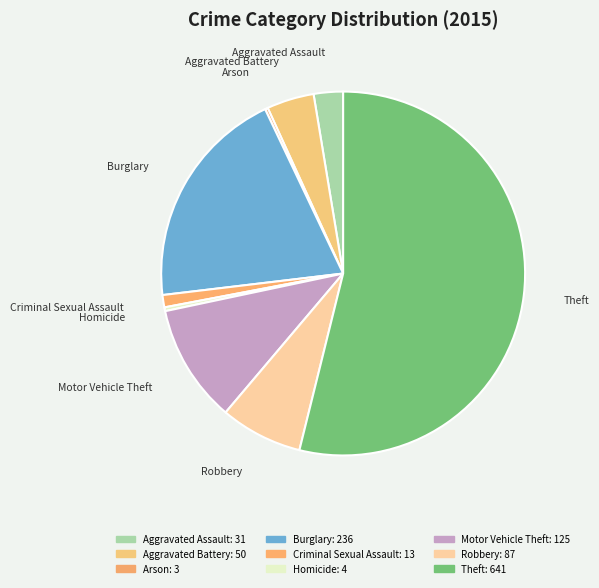

What is the ratio of the value at Criminal Sexual Assault to the value at Homicide?

3.2